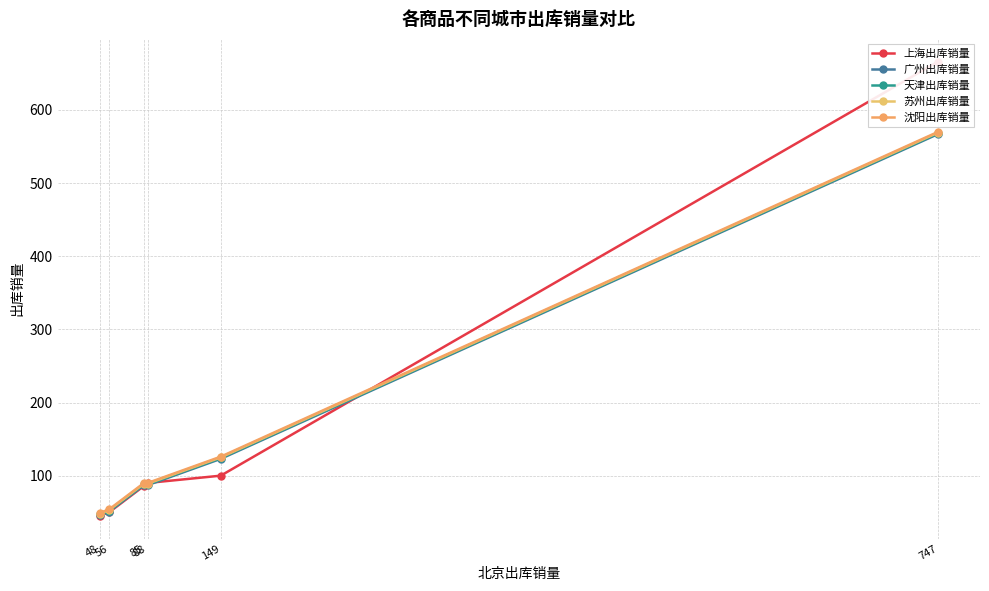

True or false: 苏州出库销量 and 天津出库销量 intersect in this chart.

False